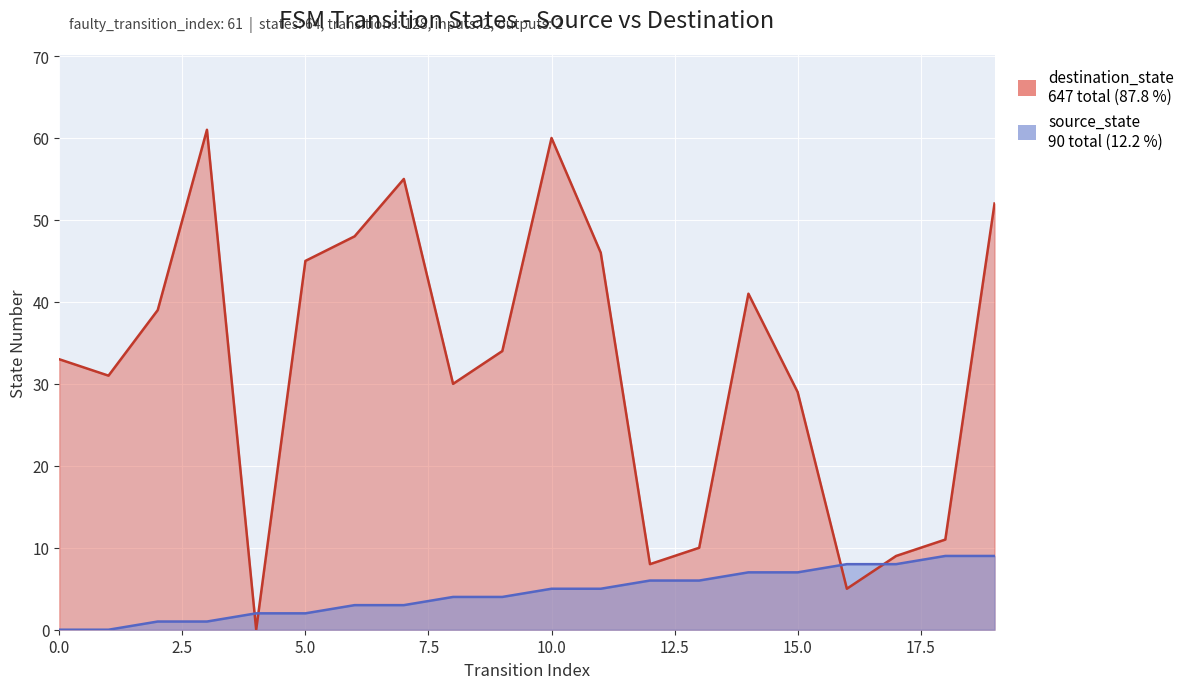

Reading left to right, what are all the values shown in this chart?

source_state: 0	0	1	1	2	2	3	3	4	4	5	5	6	6	7	7	8	8	9	9
destination_state: 33	31	39	61	0	45	48	55	30	34	60	46	8	10	41	29	5	9	11	52